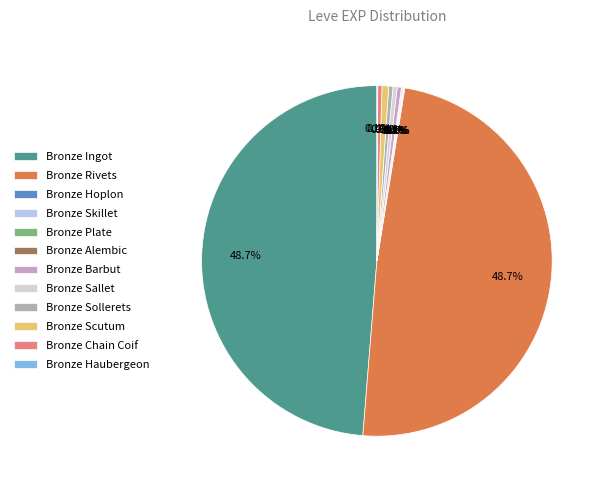

Between Bronze Rivets and Bronze Skillet, which is larger?

Bronze Rivets